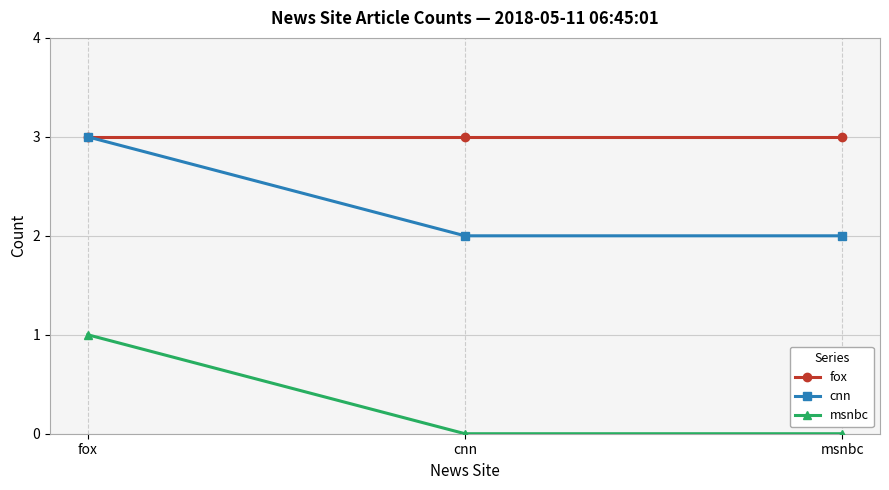

True or false: cnn has a value of 1 at cnn.

False